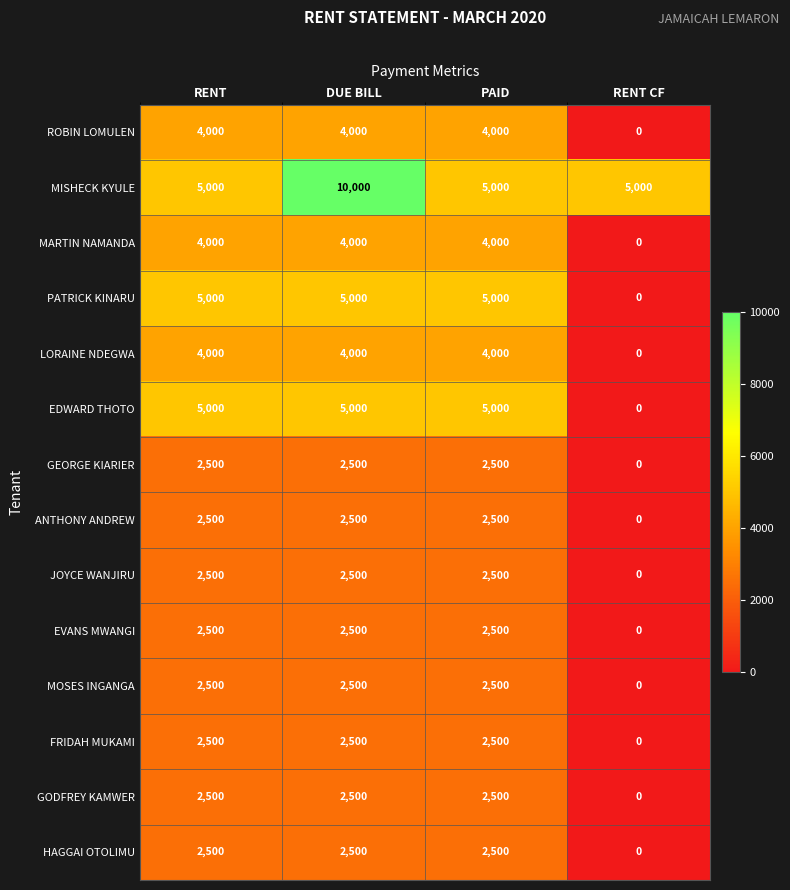

Which label corresponds to the smallest value in the chart?

RENT CF